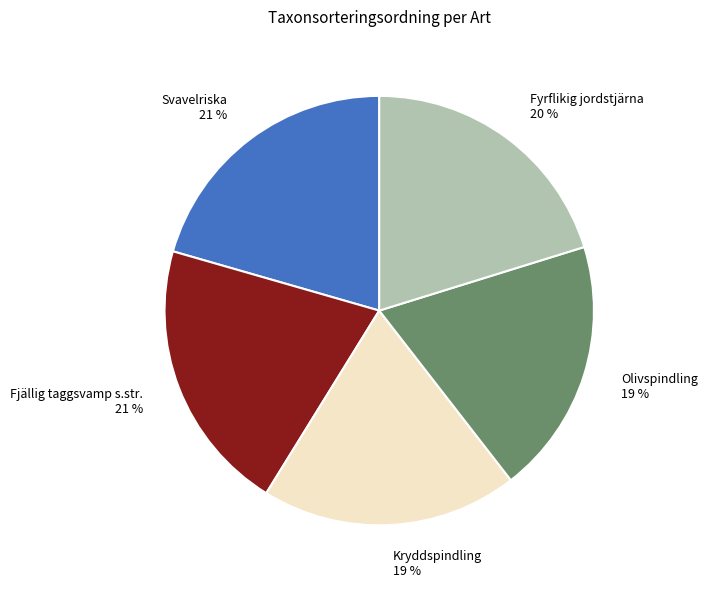

Is Fyrflikig jordstjärna the majority of the pie?

No